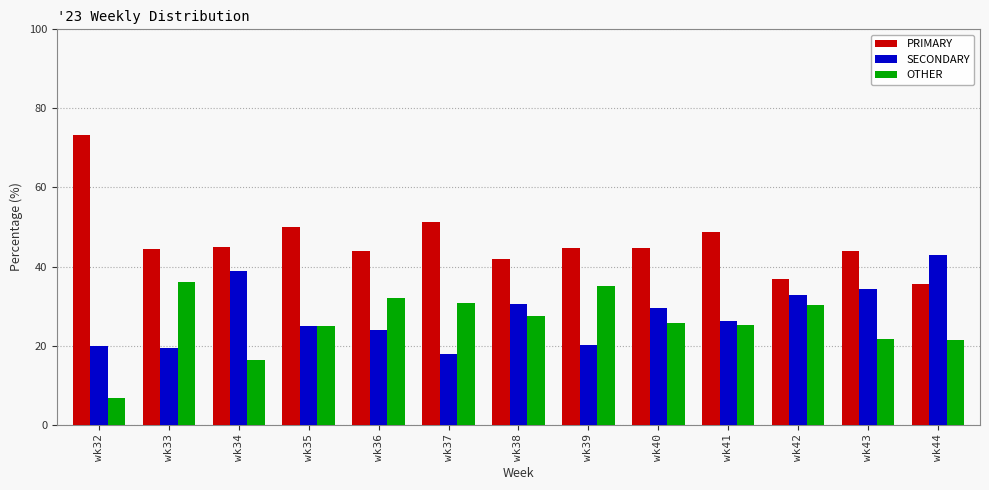

What is the sum of all PRIMARY values?

604.5